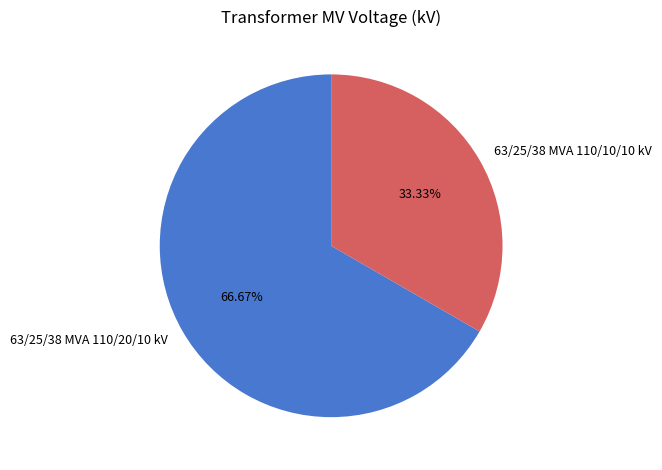

True or false: 63/25/38 MVA 110/10/10 kV accounts for 23% of the total.

False